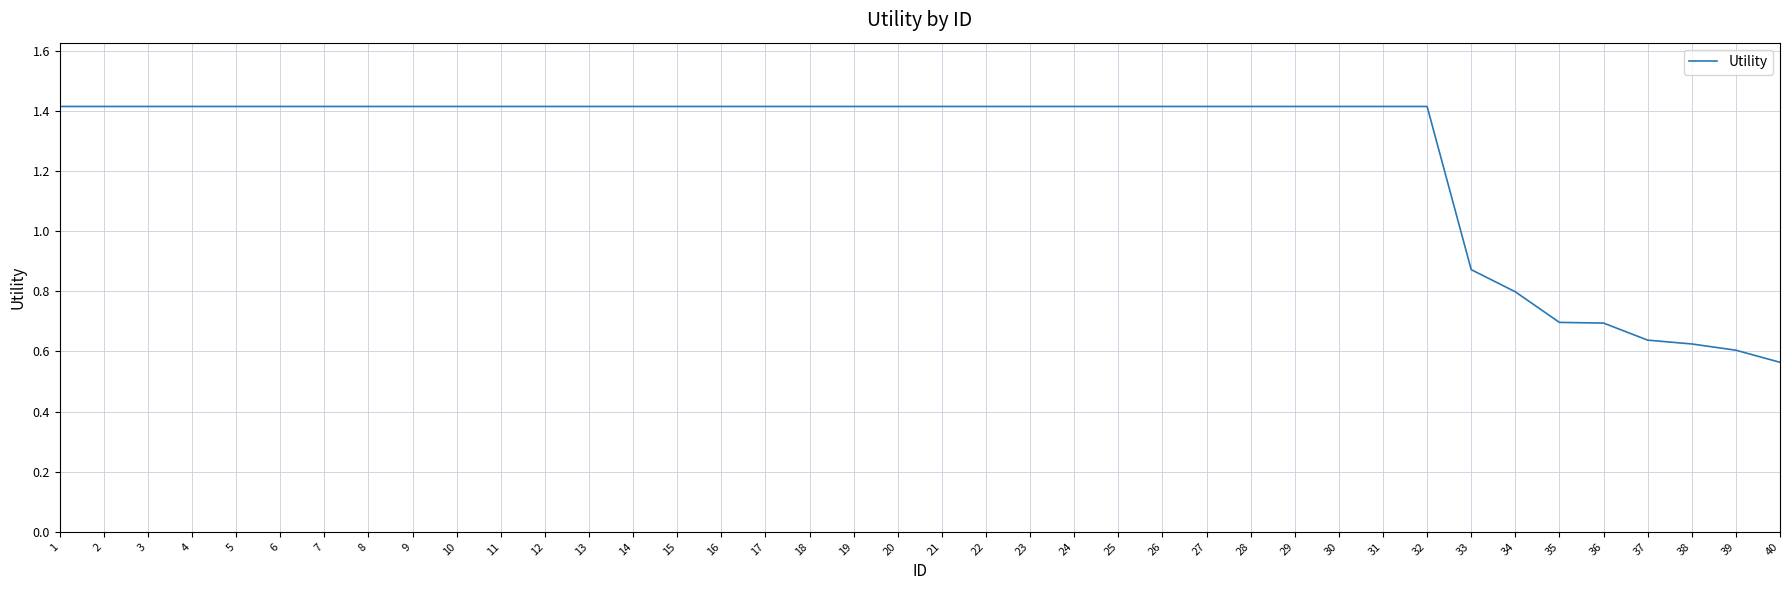

At which category does the chart reach its minimum across all series?

40